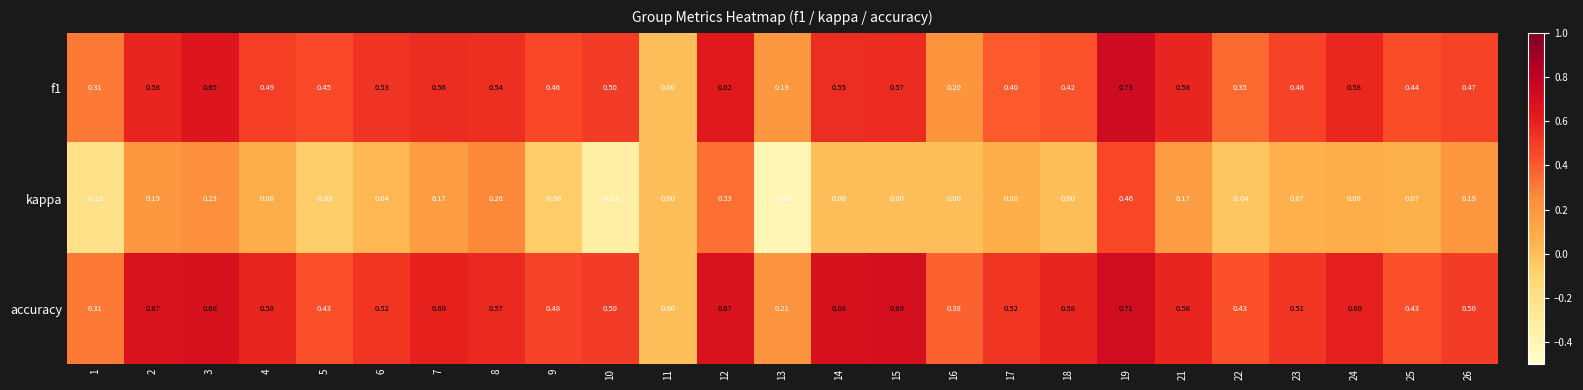

Which series has the widest spread of values?

kappa